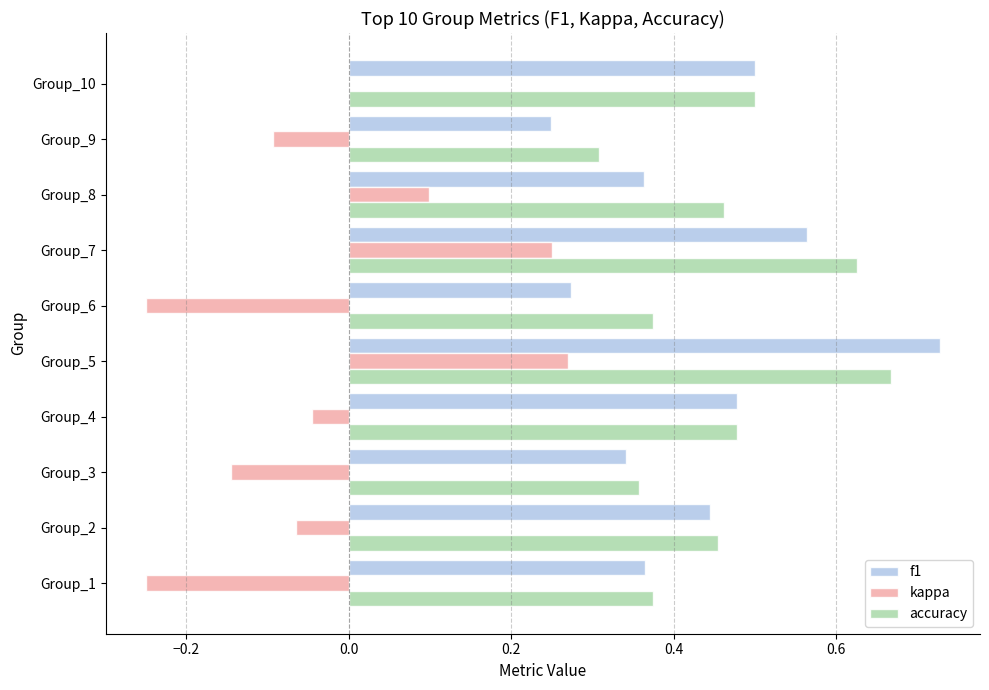

Which category has the highest value across all series?

Group_5